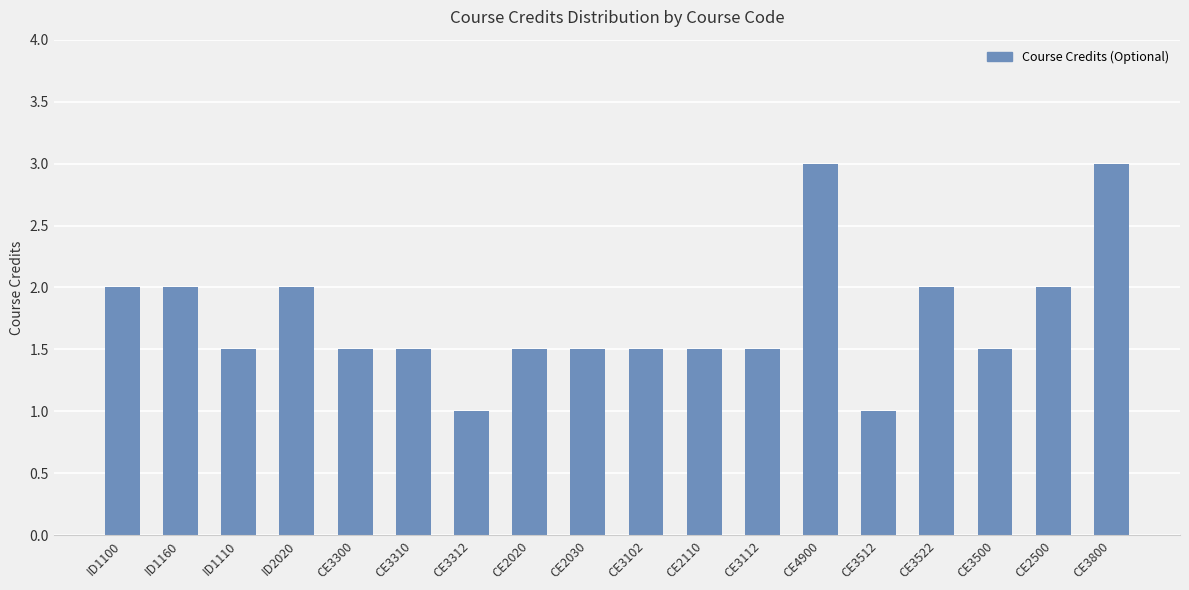

What is the difference between the maximum and minimum values?

2.0